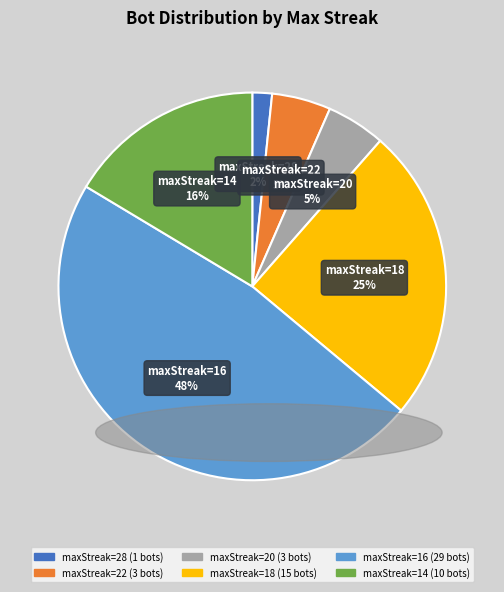

What is the largest slice in the pie chart?

maxStreak=16